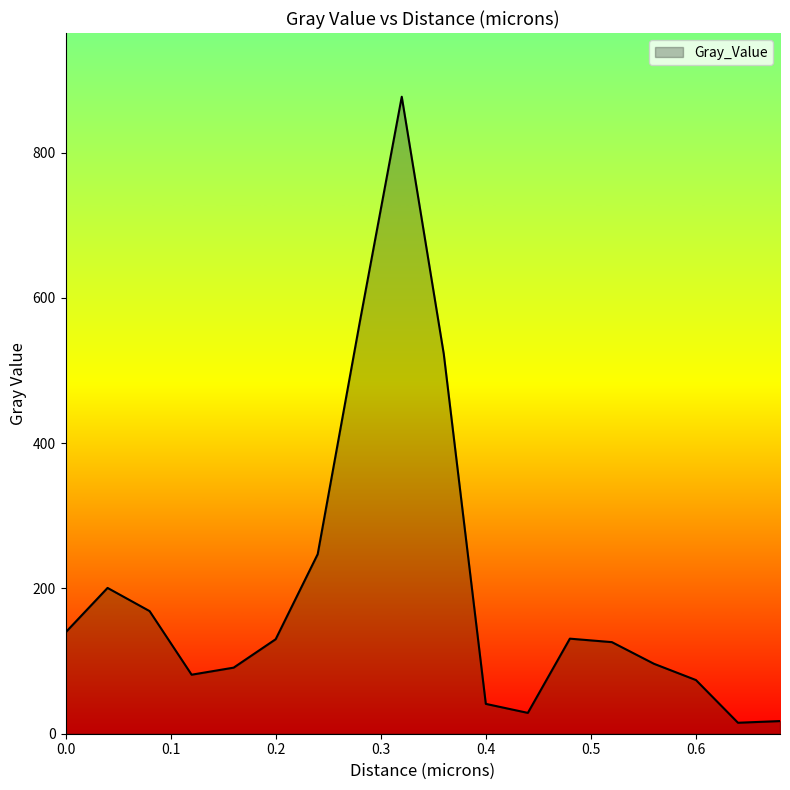

What is the maximum value shown in the chart?

877.0